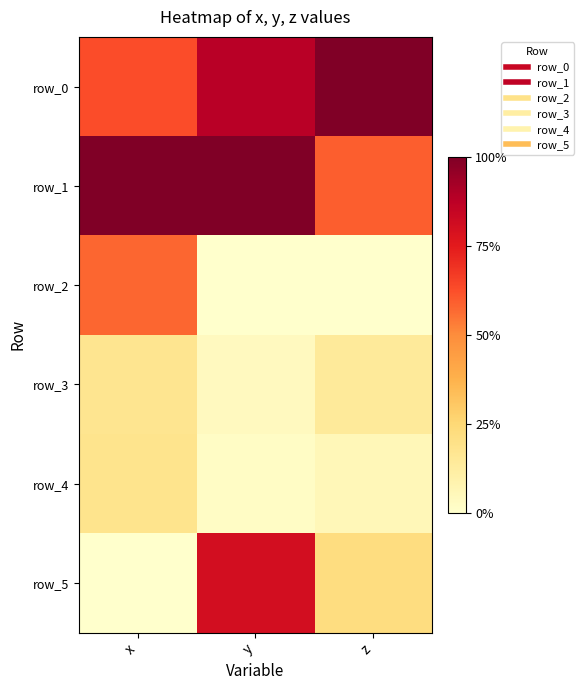

Which category has the highest value in the row_2 series?

x